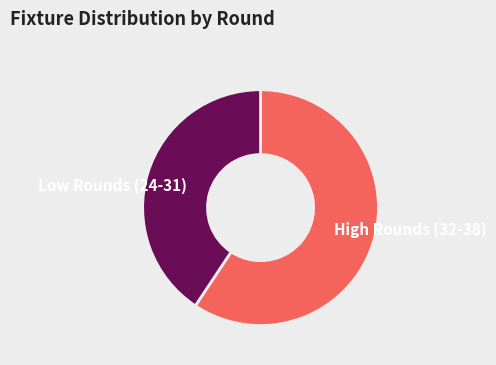

What is the ratio of the value at Low Rounds (24-31) to the value at High Rounds (32-38)?

0.7